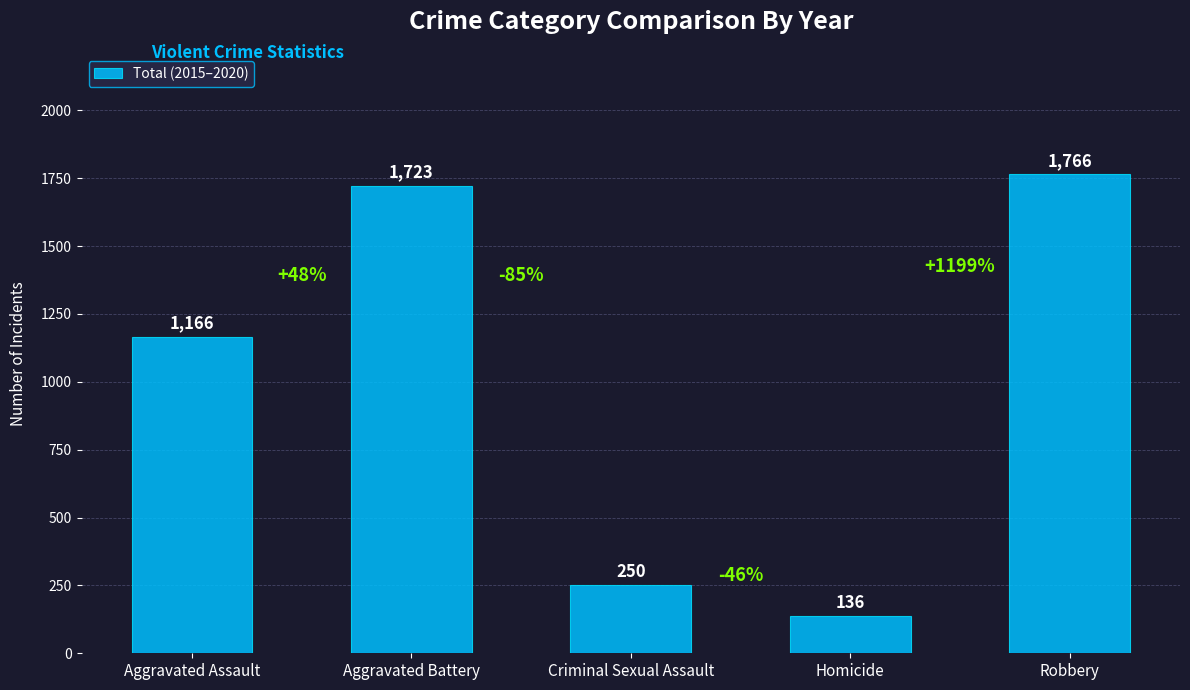

The value at Aggravated Assault is 1166. True or false?

True